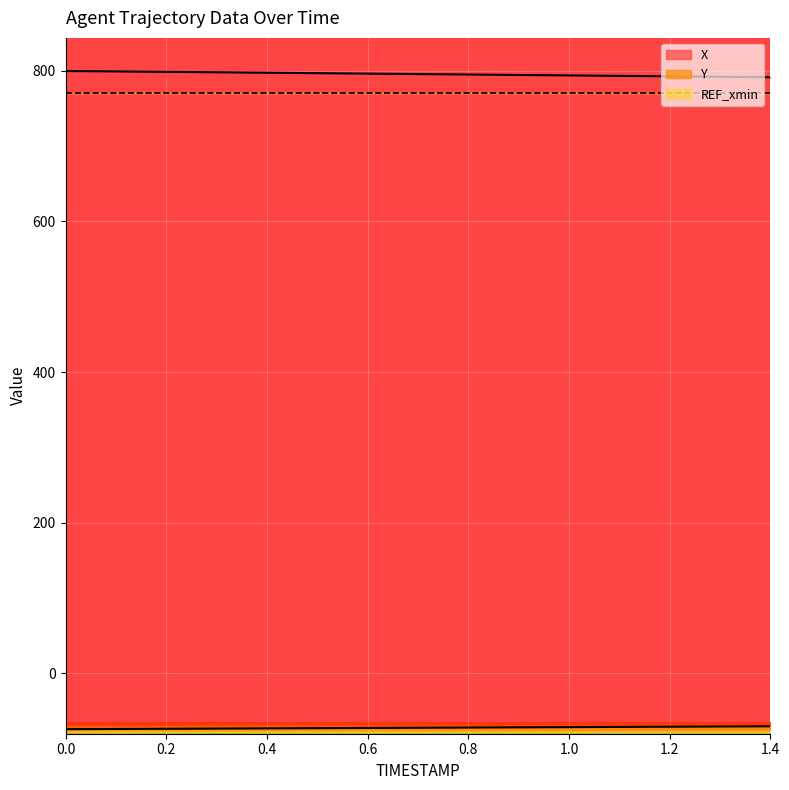

How many data points in X are less than 795?

7